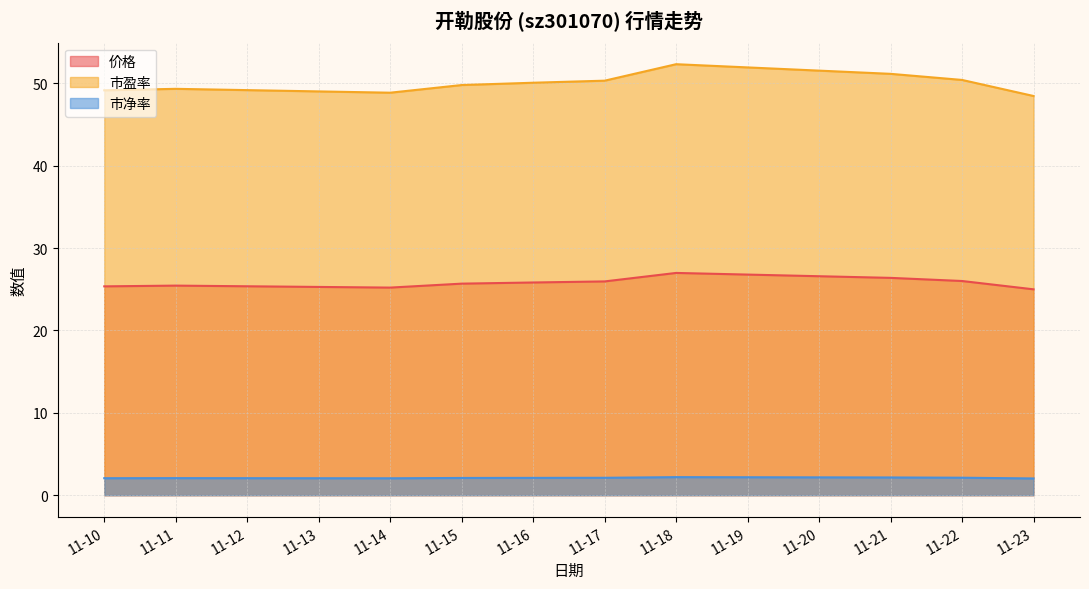

Which series has the widest spread of values?

市盈率